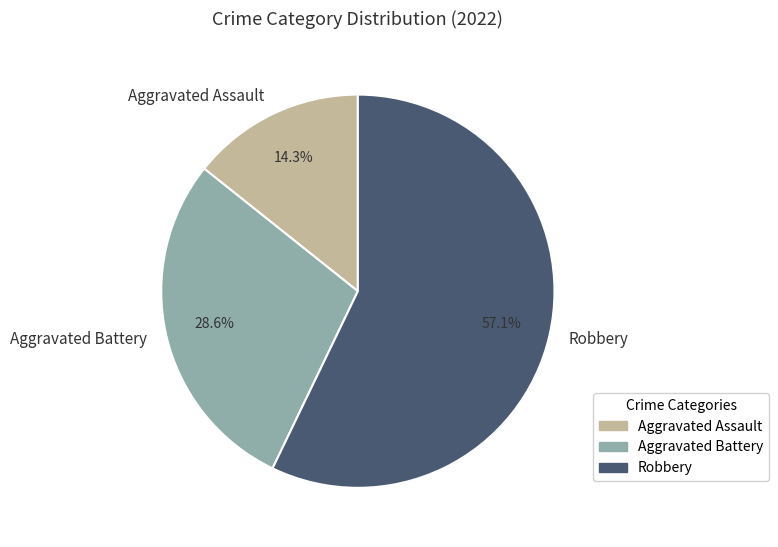

Rank the categories by value from lowest to highest.

Aggravated Assault, Aggravated Battery, Robbery